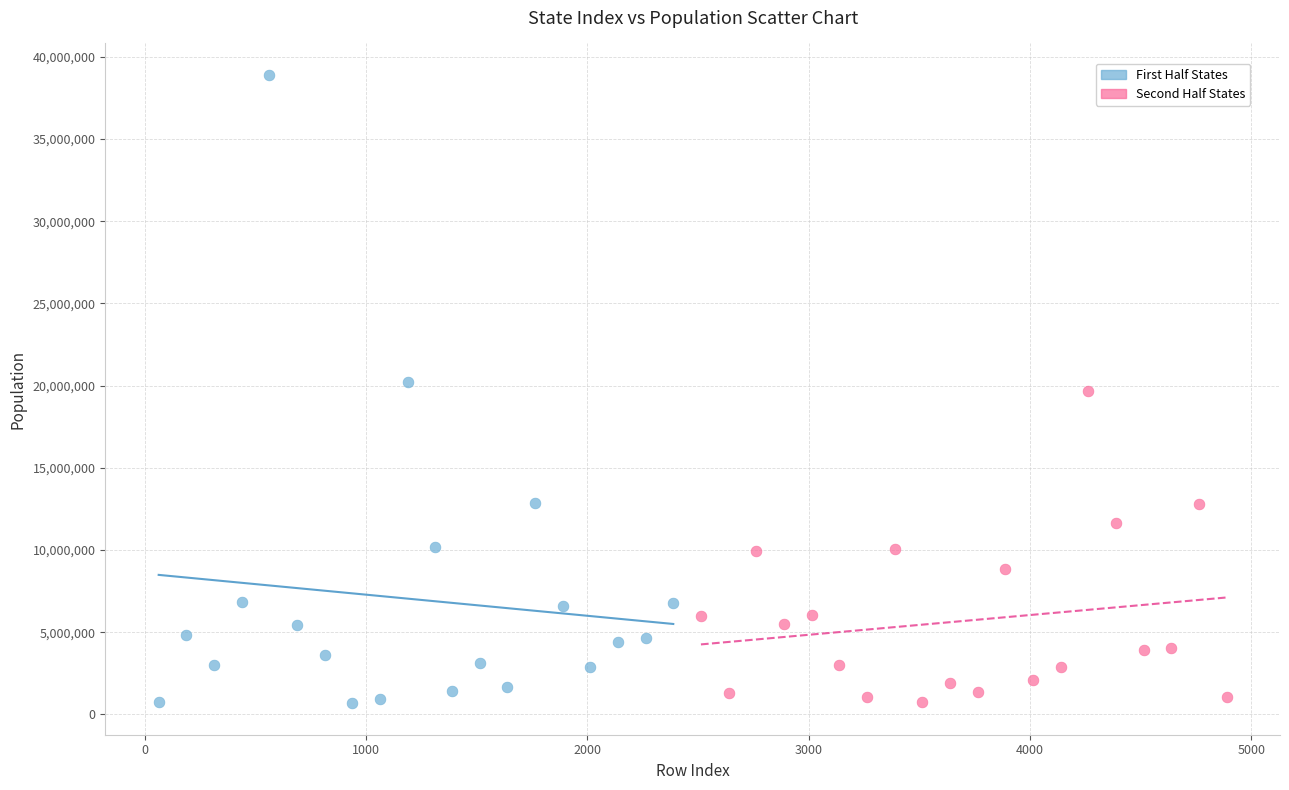

Which series contains the highest Y value?

First Half States